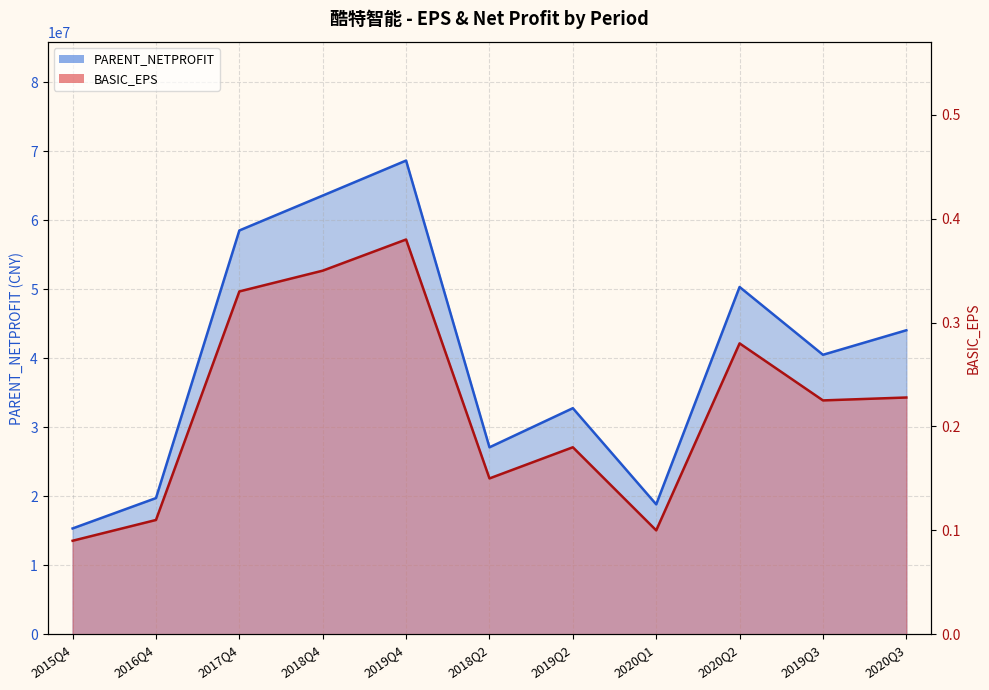

Which label corresponds to the largest value in the chart?

2019Q4